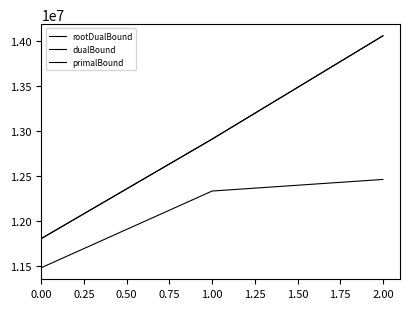

Rank the series at 0.00 from highest to lowest value.

primalBound, dualBound, rootDualBound